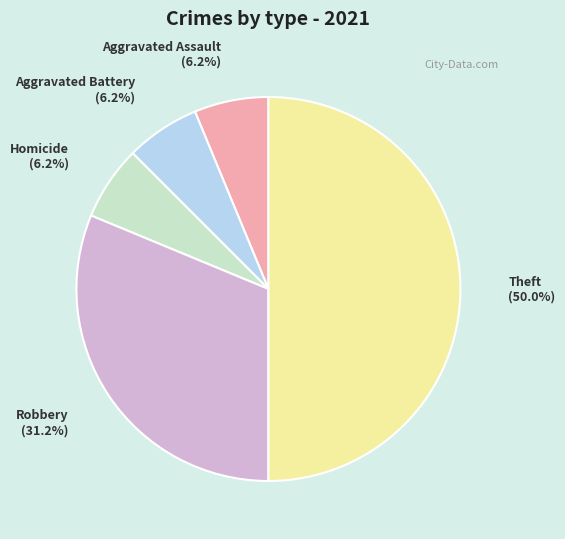

The Aggravated Assault slice represents 6% of the pie. True or false?

True